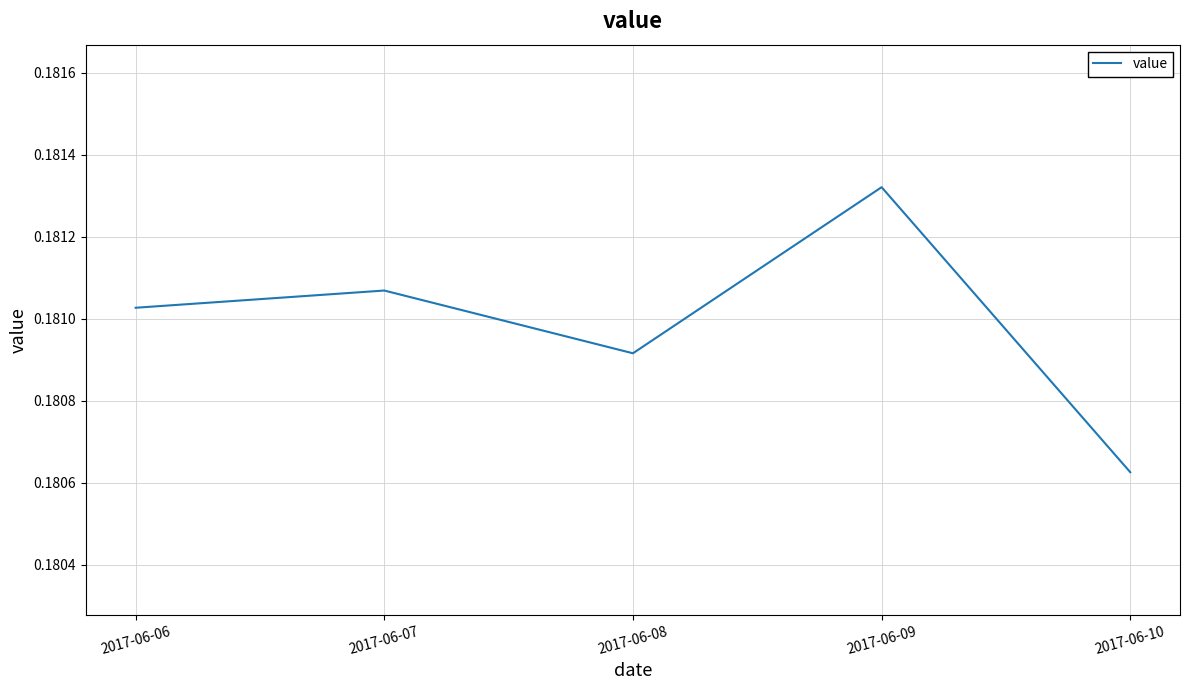

Where is the first local maximum?

2017-06-07